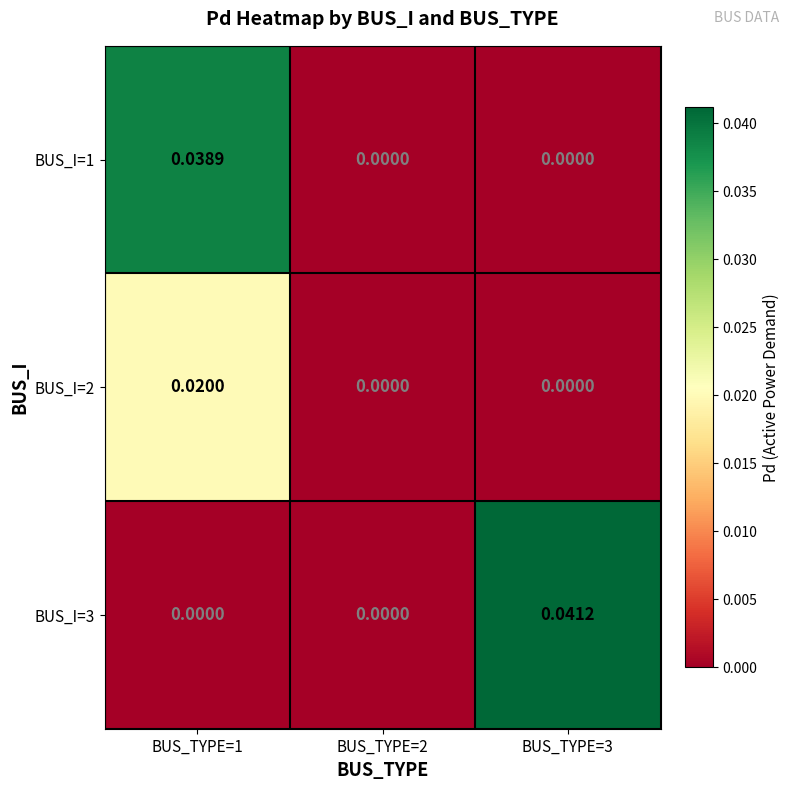

Is the value of BUS_I=3 at BUS_TYPE=2 greater than the value of BUS_I=1 at BUS_TYPE=1?

No